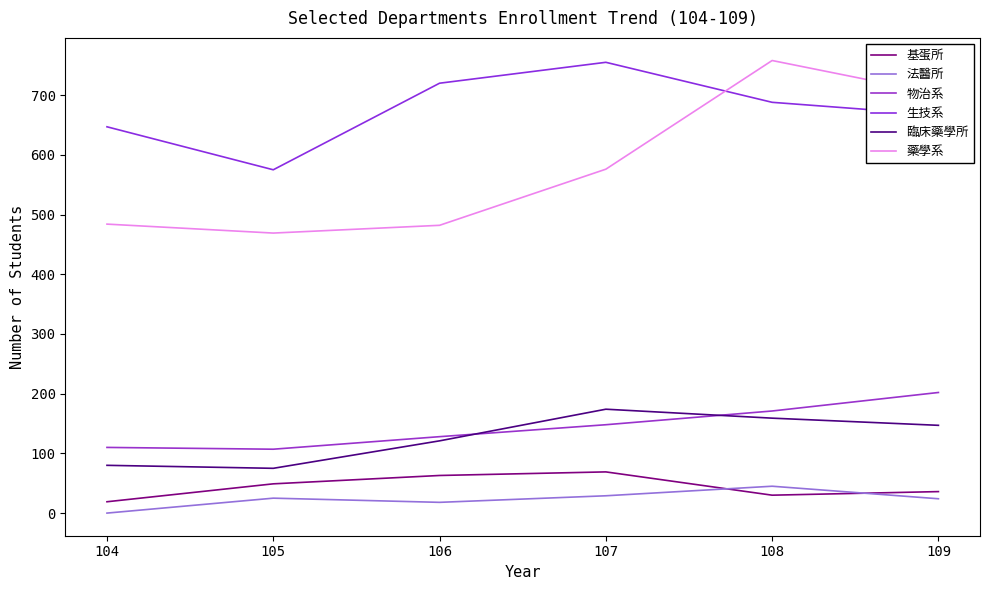

What is the difference between the maximum and minimum values in the 生技系 series?

180